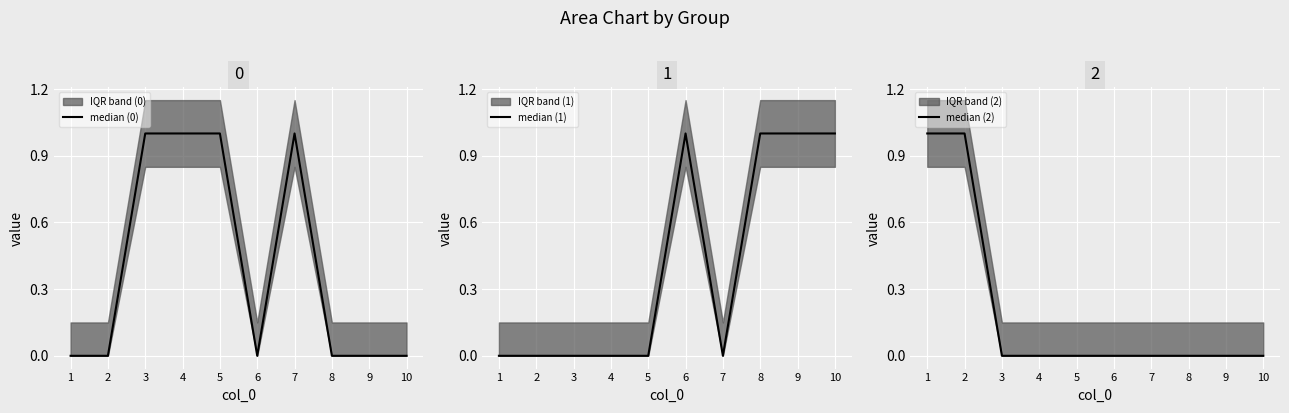

At which label does median (0) reach its minimum?

1